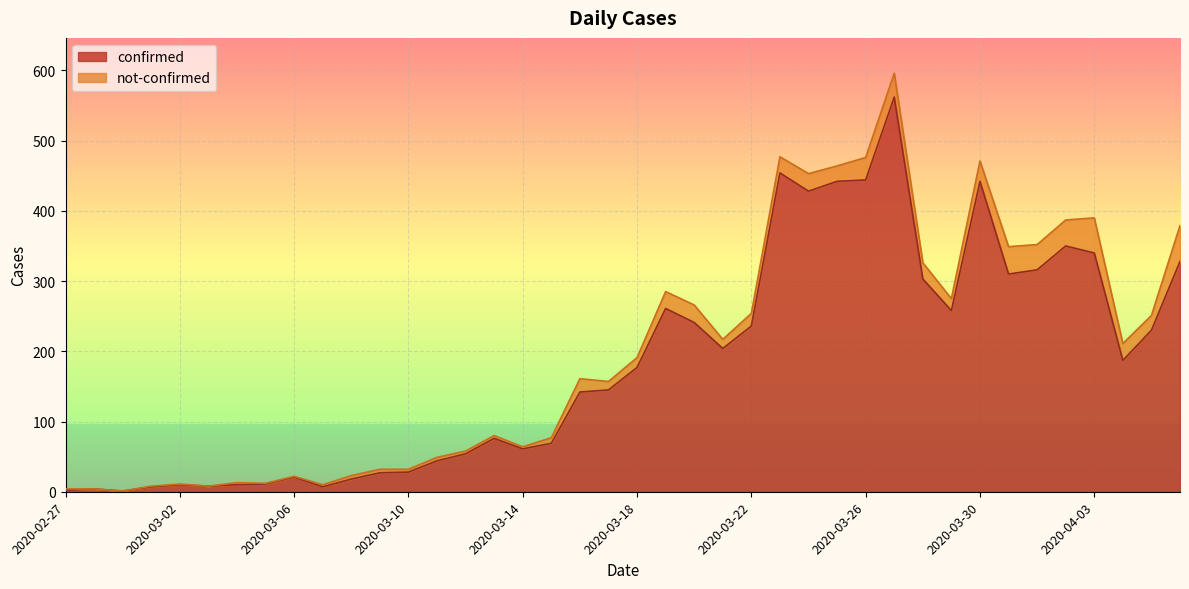

How many interior local peaks (higher than both neighbors) does the data have?

9